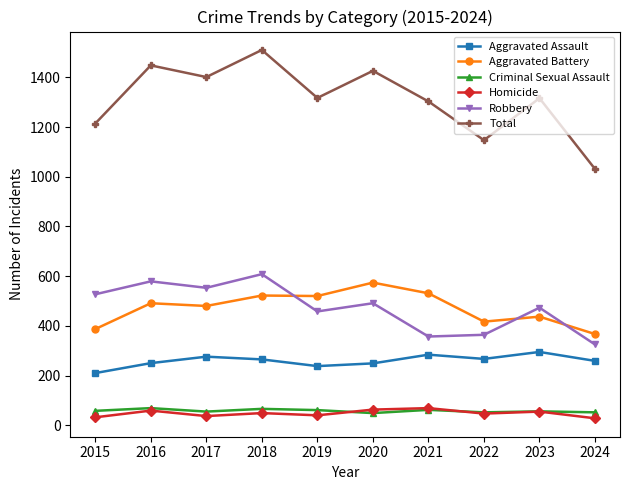

How many series are shown in this chart?

6